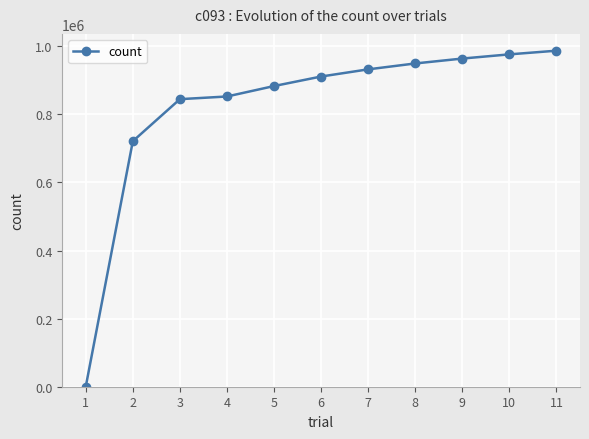

What is the change in value from 2 to 11?

+265796